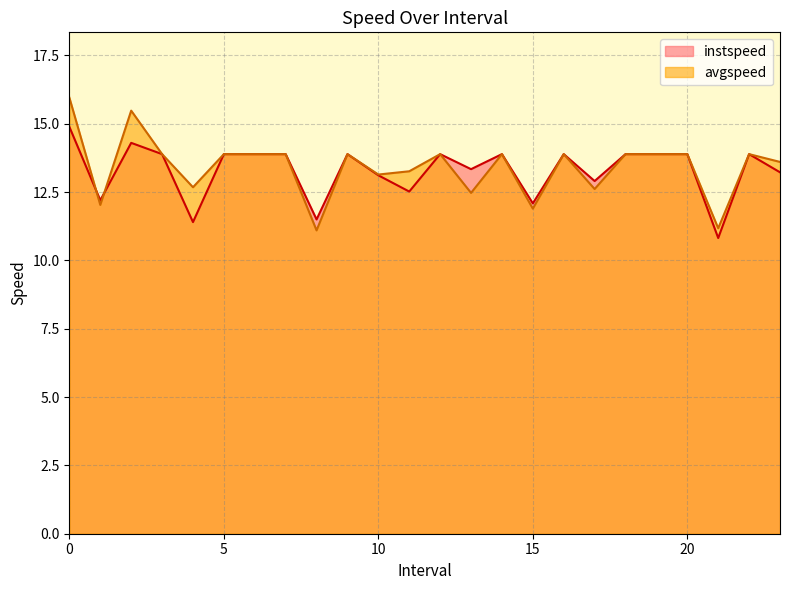

True or false: avgspeed has a value of 13.9 at 20.

True